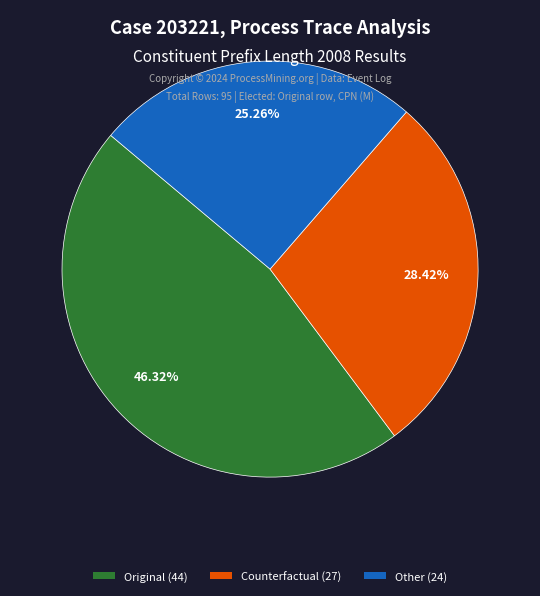

What is the largest slice in the pie chart?

Original